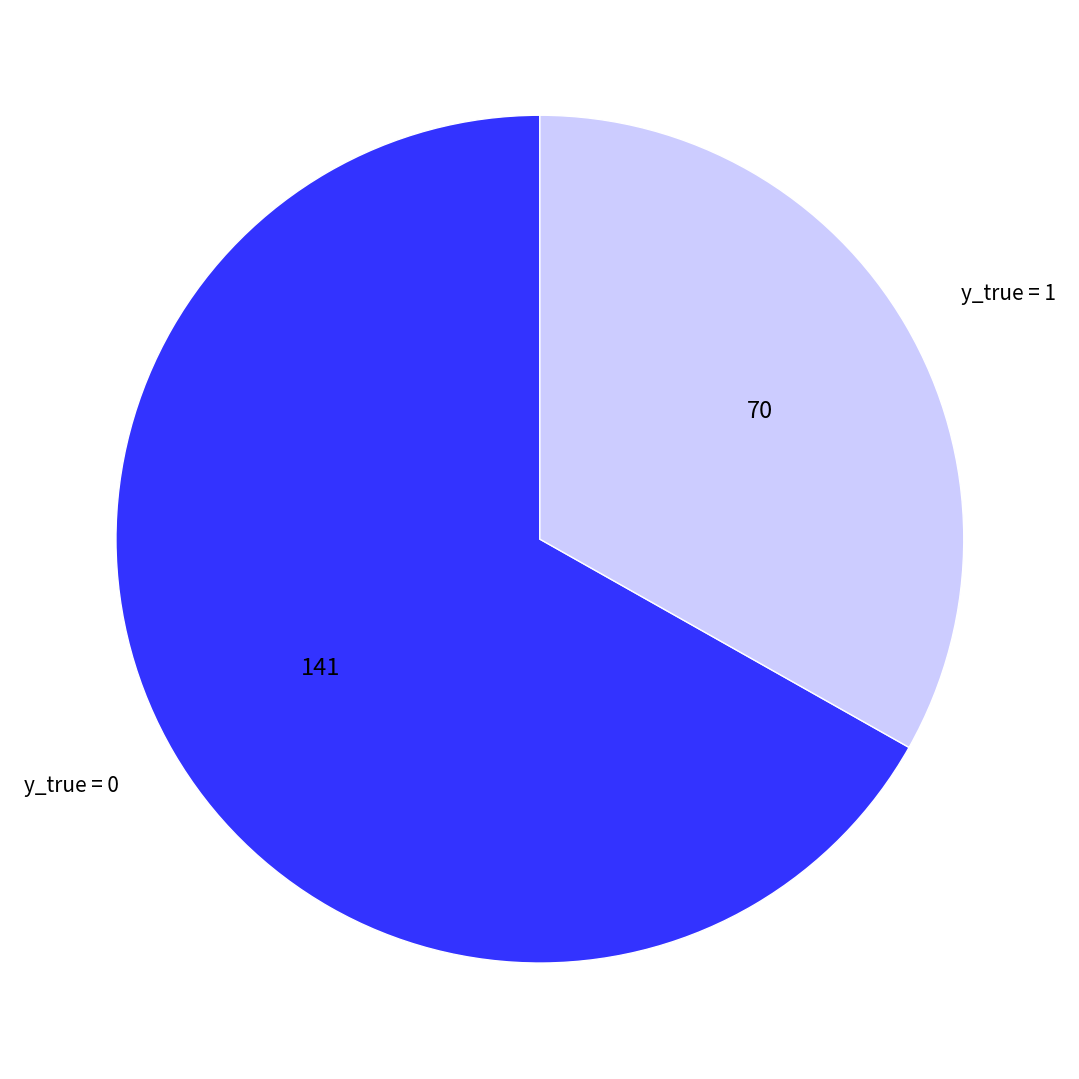

Rank the categories by value from lowest to highest.

y_true = 1, y_true = 0